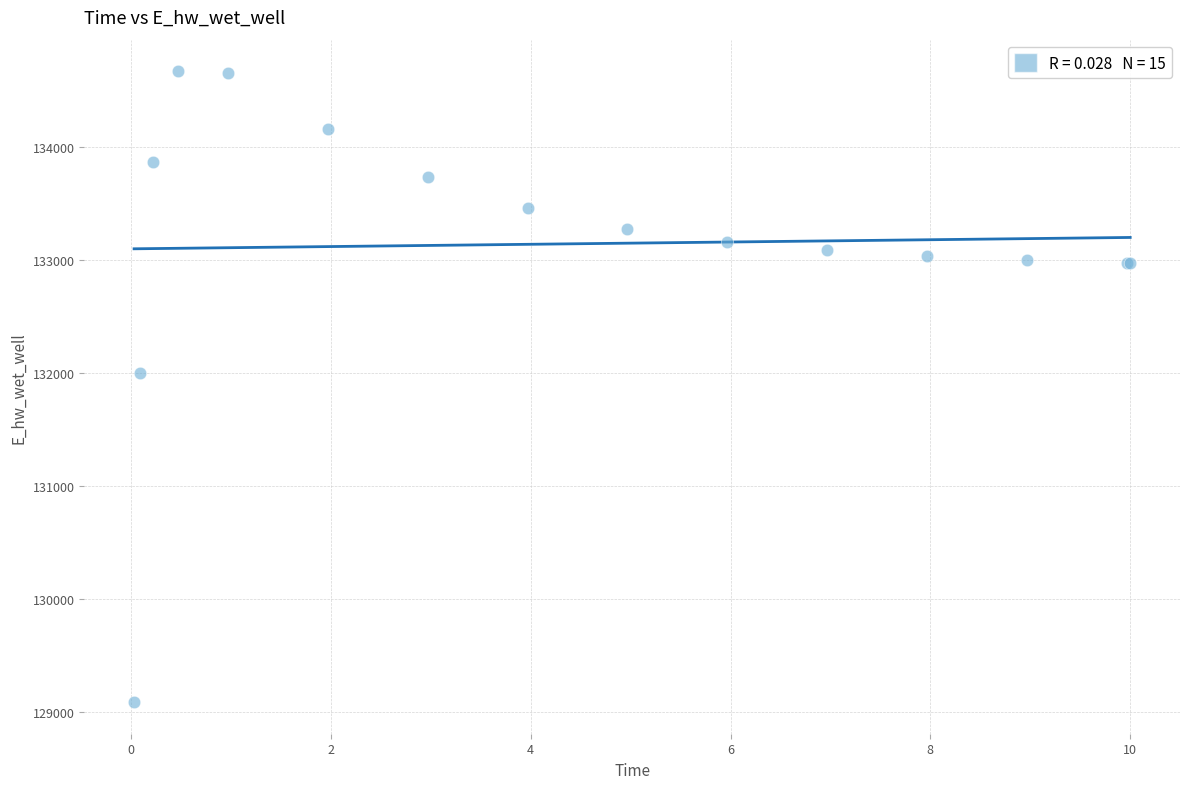

What Y value in the scatter plot is closest to 131879?

132000.5